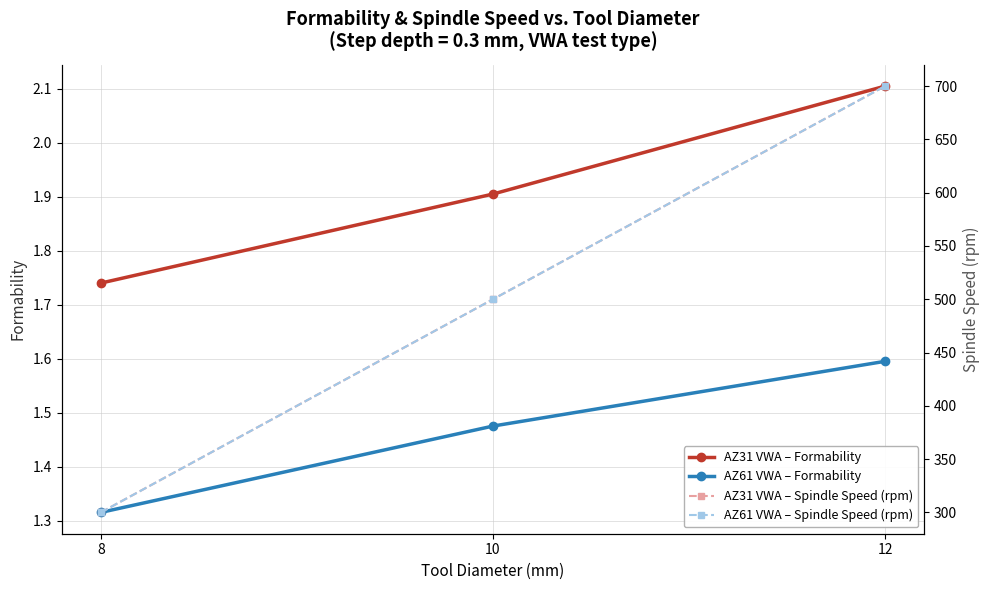

What is the approximate value of AZ31 VWA – Spindle Speed (rpm) at 12?

700.0